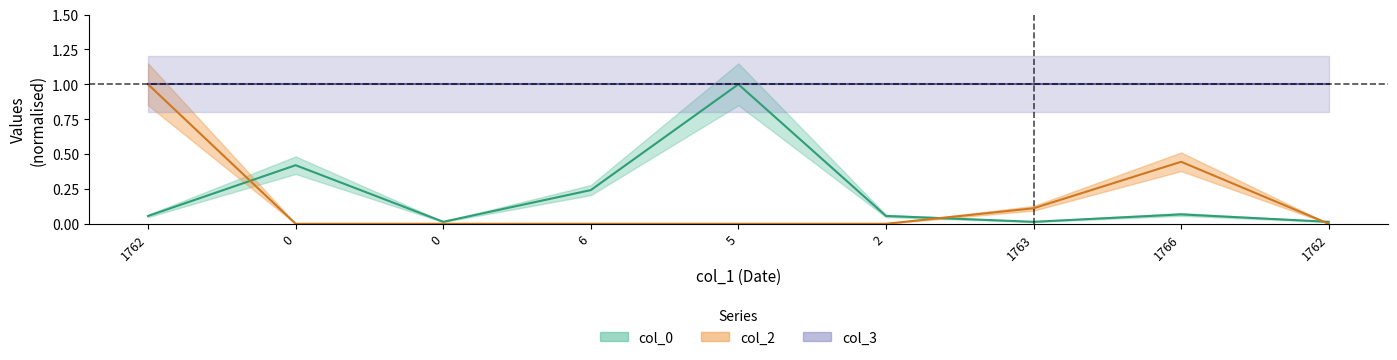

How many lines are shown in the chart?

2